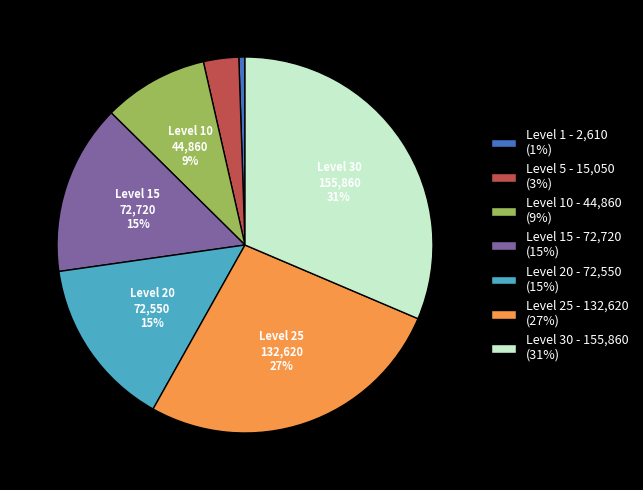

Combined, do Level 30 - 155,860 (31%) and Level 20 - 72,550 (15%) account for over 50%?

No